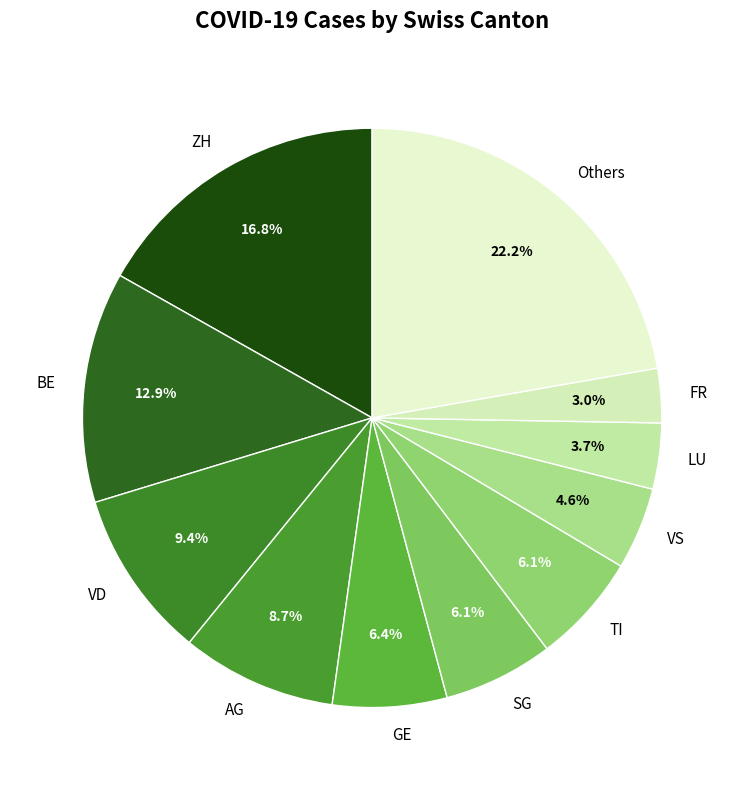

How many slices are in this pie chart?

11